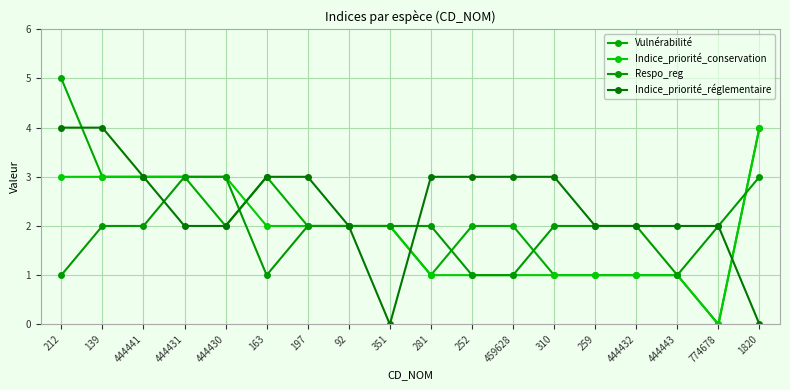

What value does the Respo_reg series have at 163?

1